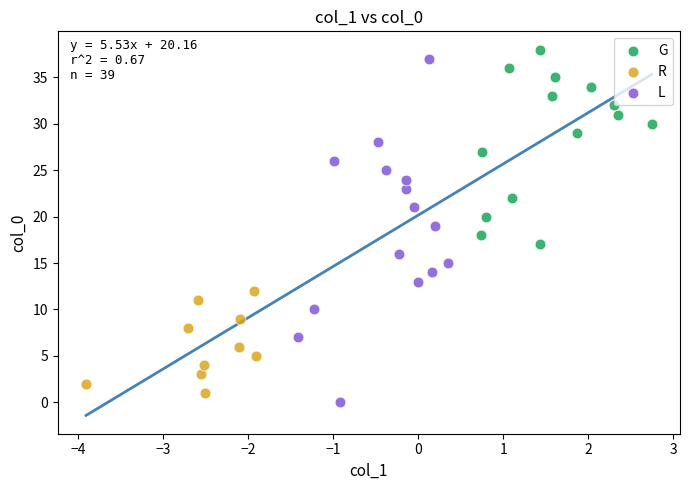

What are all the series names shown in the legend?

G, R, L